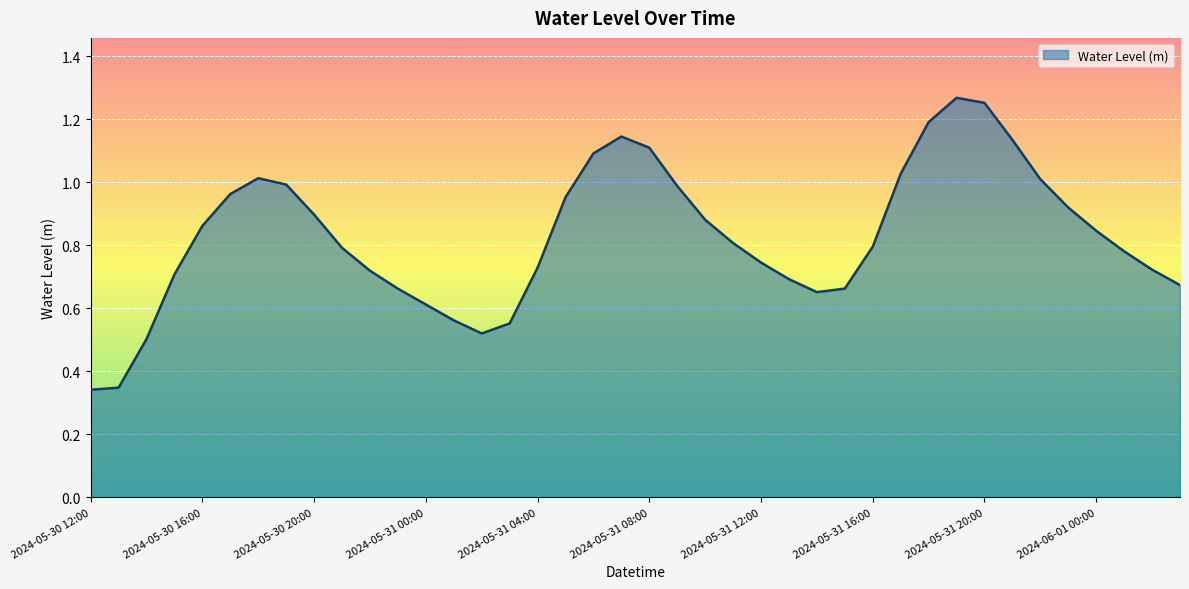

At which category does the data reach its first local valley?

2024-05-31 02:00